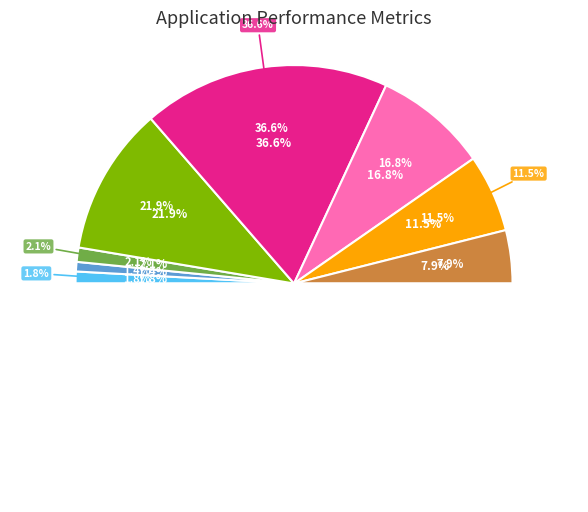

Rank the categories by value from highest to lowest.

Electricity Service, Tap Water, Television Set, Telephone, Wired-line Broadcasting, Natural Gas, Liquefied Gas, Pipeline Gas